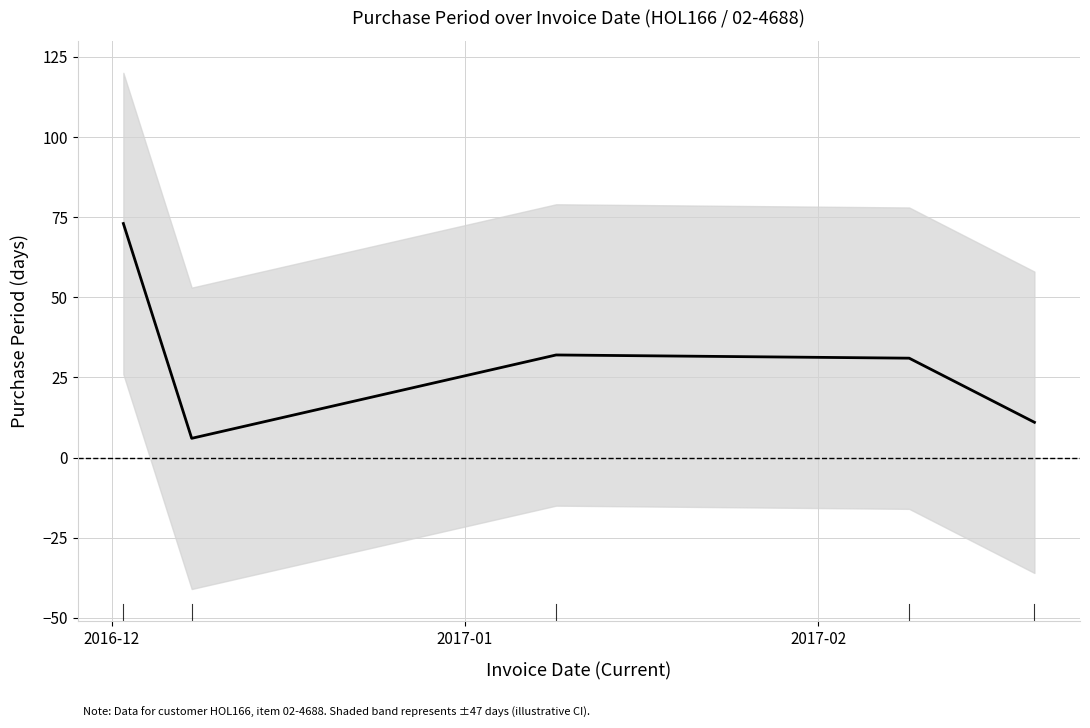

Where does the data first go above 31?

2016-12